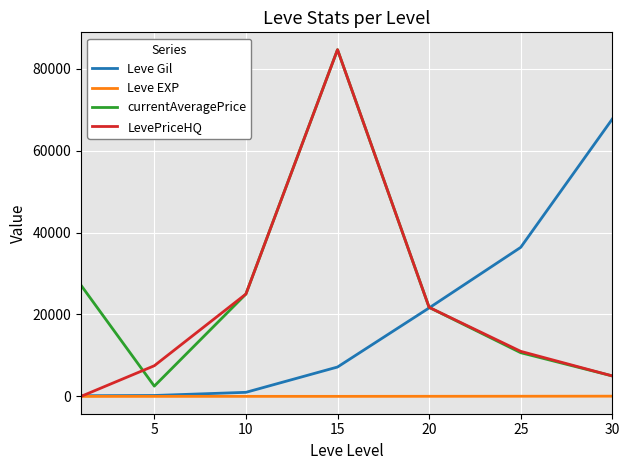

What is the highest value of the currentAveragePrice series?

84663